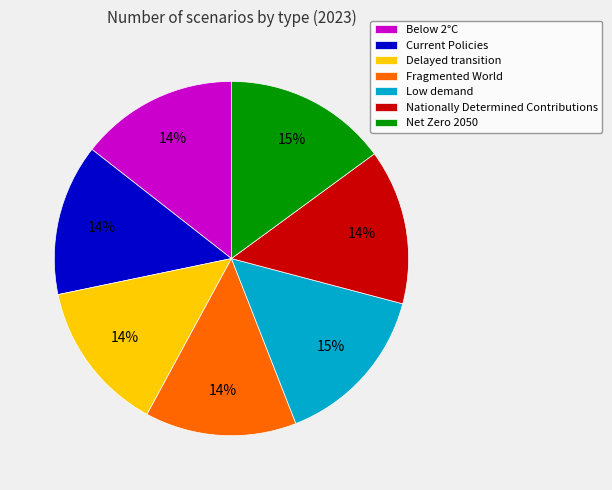

To the nearest percent, what percentage of the pie is Net Zero 2050?

15%